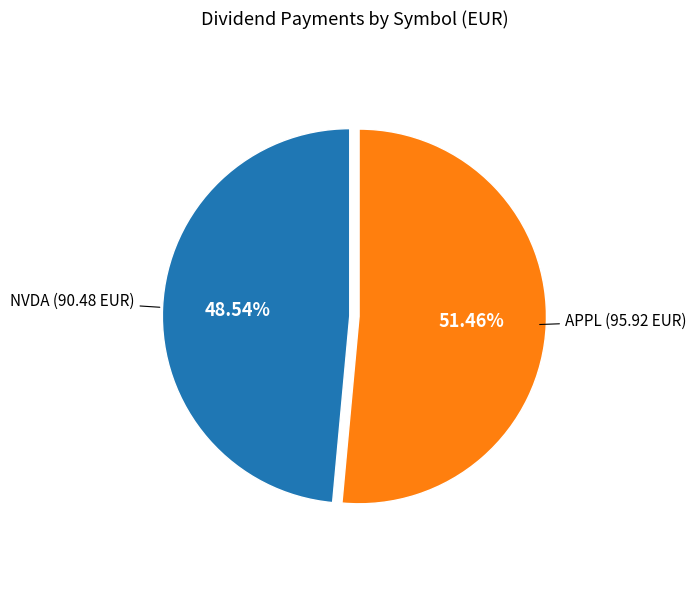

Is there any slice that represents more than half of the pie?

Yes